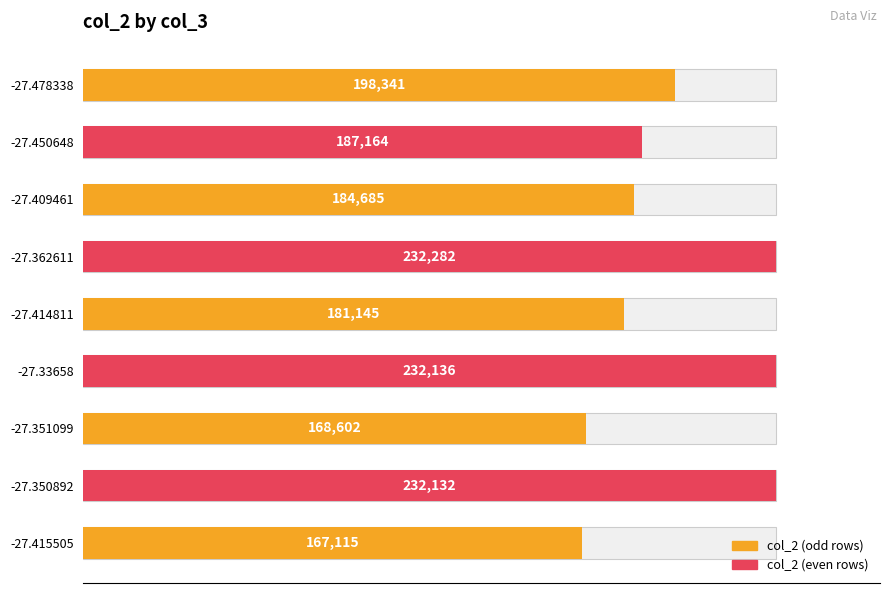

What is the difference between the maximum and minimum values?

65167